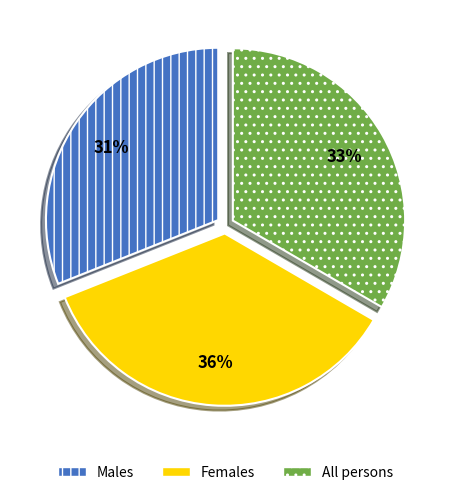

Approximately how many times larger is the value at Males compared to All persons?

0.9